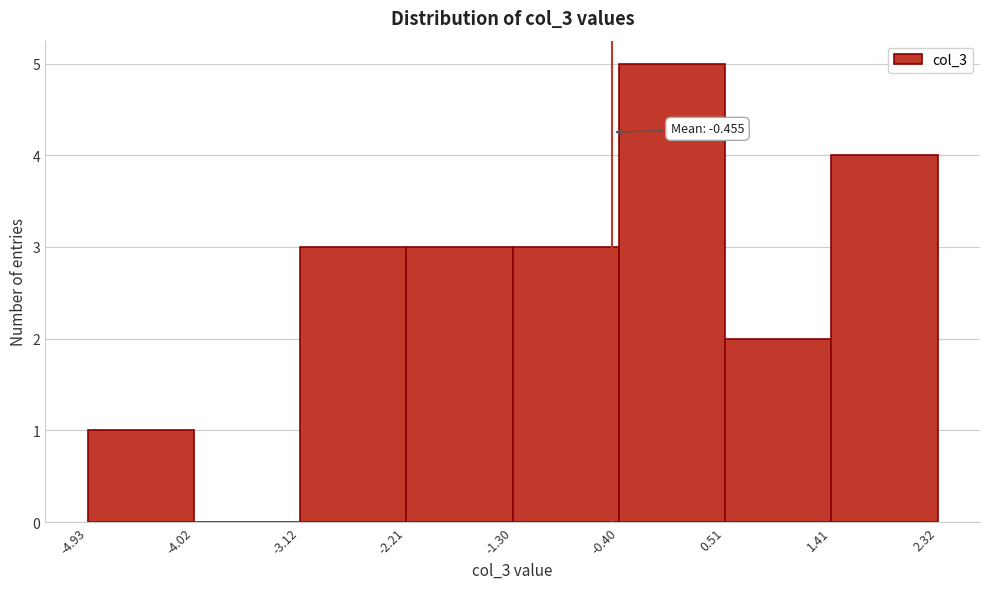

Which range on the x-axis has the tallest bar?

-0.40 to 0.51